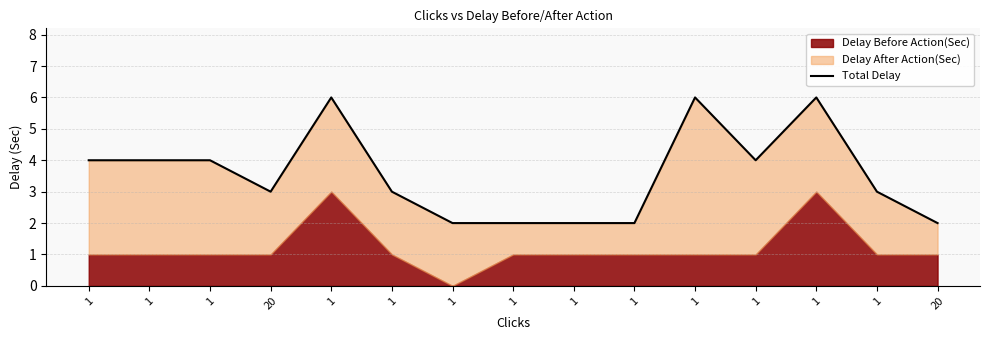

What is the value of the 10th point from the left?

4